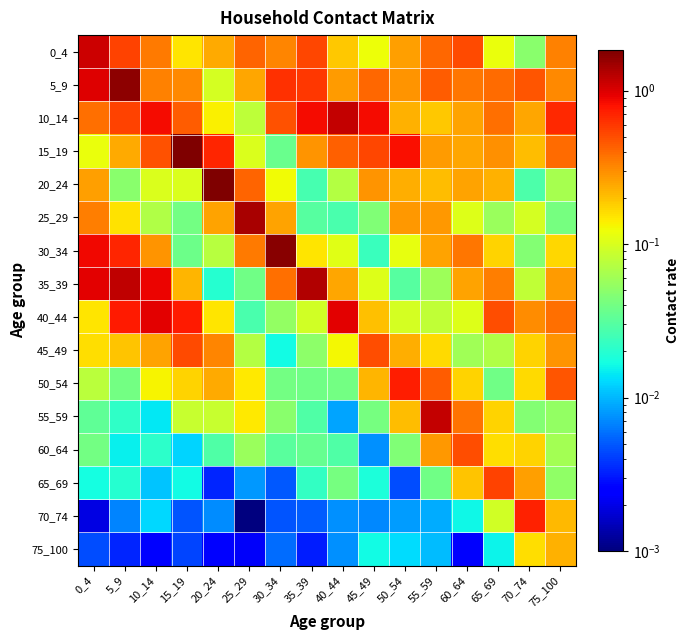

Reading left to right, list all the values displayed in this chart.

0_4: 0_4=1.1	5_9=0.5	10_14=0.3	15_19=0.1	20_24=0.2	25_29=0.4	30_34=0.3	35_39=0.5	40_44=0.2	45_49=0.1	50_54=0.3	55_59=0.4	60_64=0.5	65_69=0.1	70_74=0.0	75_100=0.3
5_9: 0_4=1.0	5_9=1.7	10_14=0.3	15_19=0.3	20_24=0.1	25_29=0.3	30_34=0.6	35_39=0.6	40_44=0.3	45_49=0.4	50_54=0.3	55_59=0.4	60_64=0.4	65_69=0.4	70_74=0.5	75_100=0.3
10_14: 0_4=0.4	5_9=0.5	10_14=0.9	15_19=0.4	20_24=0.1	25_29=0.1	30_34=0.5	35_39=0.9	40_44=1.2	45_49=0.8	50_54=0.2	55_59=0.2	60_64=0.3	65_69=0.4	70_74=0.2	75_100=0.7
15_19: 0_4=0.1	5_9=0.2	10_14=0.5	15_19=1.8	20_24=0.7	25_29=0.1	30_34=0.0	35_39=0.3	40_44=0.4	45_49=0.5	50_54=0.8	55_59=0.3	60_64=0.3	65_69=0.3	70_74=0.2	75_100=0.4
20_24: 0_4=0.3	5_9=0.0	10_14=0.1	15_19=0.1	20_24=1.8	25_29=0.4	30_34=0.1	35_39=0.0	40_44=0.1	45_49=0.3	50_54=0.2	55_59=0.2	60_64=0.3	65_69=0.2	70_74=0.0	75_100=0.1
25_29: 0_4=0.3	5_9=0.2	10_14=0.1	15_19=0.0	20_24=0.3	25_29=1.4	30_34=0.3	35_39=0.0	40_44=0.0	45_49=0.0	50_54=0.3	55_59=0.3	60_64=0.1	65_69=0.1	70_74=0.1	75_100=0.0
30_34: 0_4=0.9	5_9=0.7	10_14=0.3	15_19=0.0	20_24=0.1	25_29=0.4	30_34=1.7	35_39=0.1	40_44=0.1	45_49=0.0	50_54=0.1	55_59=0.3	60_64=0.4	65_69=0.2	70_74=0.0	75_100=0.2
35_39: 0_4=0.9	5_9=1.2	10_14=0.9	15_19=0.2	20_24=0.0	25_29=0.0	30_34=0.4	35_39=1.3	40_44=0.2	45_49=0.1	50_54=0.0	55_59=0.1	60_64=0.3	65_69=0.3	70_74=0.1	75_100=0.3
40_44: 0_4=0.1	5_9=0.8	10_14=1.0	15_19=0.8	20_24=0.2	25_29=0.0	30_34=0.1	35_39=0.1	40_44=1.0	45_49=0.2	50_54=0.1	55_59=0.1	60_64=0.1	65_69=0.5	70_74=0.3	75_100=0.4
45_49: 0_4=0.2	5_9=0.2	10_14=0.3	15_19=0.5	20_24=0.3	25_29=0.1	30_34=0.0	35_39=0.1	40_44=0.1	45_49=0.5	50_54=0.2	55_59=0.2	60_64=0.1	65_69=0.1	70_74=0.2	75_100=0.3
50_54: 0_4=0.1	5_9=0.0	10_14=0.1	15_19=0.2	20_24=0.2	25_29=0.1	30_34=0.0	35_39=0.0	40_44=0.0	45_49=0.2	50_54=0.7	55_59=0.4	60_64=0.2	65_69=0.0	70_74=0.2	75_100=0.5
55_59: 0_4=0.0	5_9=0.0	10_14=0.0	15_19=0.1	20_24=0.1	25_29=0.1	30_34=0.0	35_39=0.0	40_44=0.0	45_49=0.0	50_54=0.2	55_59=1.2	60_64=0.4	65_69=0.2	70_74=0.0	75_100=0.1
60_64: 0_4=0.0	5_9=0.0	10_14=0.0	15_19=0.0	20_24=0.0	25_29=0.1	30_34=0.0	35_39=0.0	40_44=0.0	45_49=0.0	50_54=0.0	55_59=0.3	60_64=0.5	65_69=0.2	70_74=0.2	75_100=0.1
65_69: 0_4=0.0	5_9=0.0	10_14=0.0	15_19=0.0	20_24=0.0	25_29=0.0	30_34=0.0	35_39=0.0	40_44=0.0	45_49=0.0	50_54=0.0	55_59=0.0	60_64=0.2	65_69=0.5	70_74=0.3	75_100=0.1
70_74: 0_4=0.0	5_9=0.0	10_14=0.0	15_19=0.0	20_24=0.0	25_29=0.0	30_34=0.0	35_39=0.0	40_44=0.0	45_49=0.0	50_54=0.0	55_59=0.0	60_64=0.0	65_69=0.1	70_74=0.7	75_100=0.2
75_100: 0_4=0.0	5_9=0.0	10_14=0.0	15_19=0.0	20_24=0.0	25_29=0.0	30_34=0.0	35_39=0.0	40_44=0.0	45_49=0.0	50_54=0.0	55_59=0.0	60_64=0.0	65_69=0.0	70_74=0.2	75_100=0.2